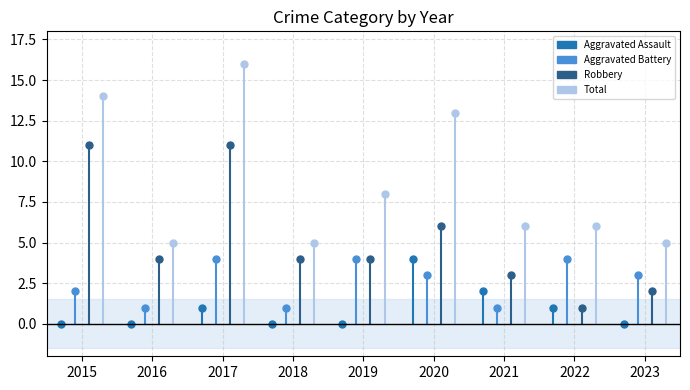

Reading left to right, list all the values displayed in this chart.

Aggravated Assault: 0	0	1	0	0	4	2	1	0
Aggravated Battery: 2	1	4	1	4	3	1	4	3
Robbery: 11	4	11	4	4	6	3	1	2
Total: 14	5	16	5	8	13	6	6	5